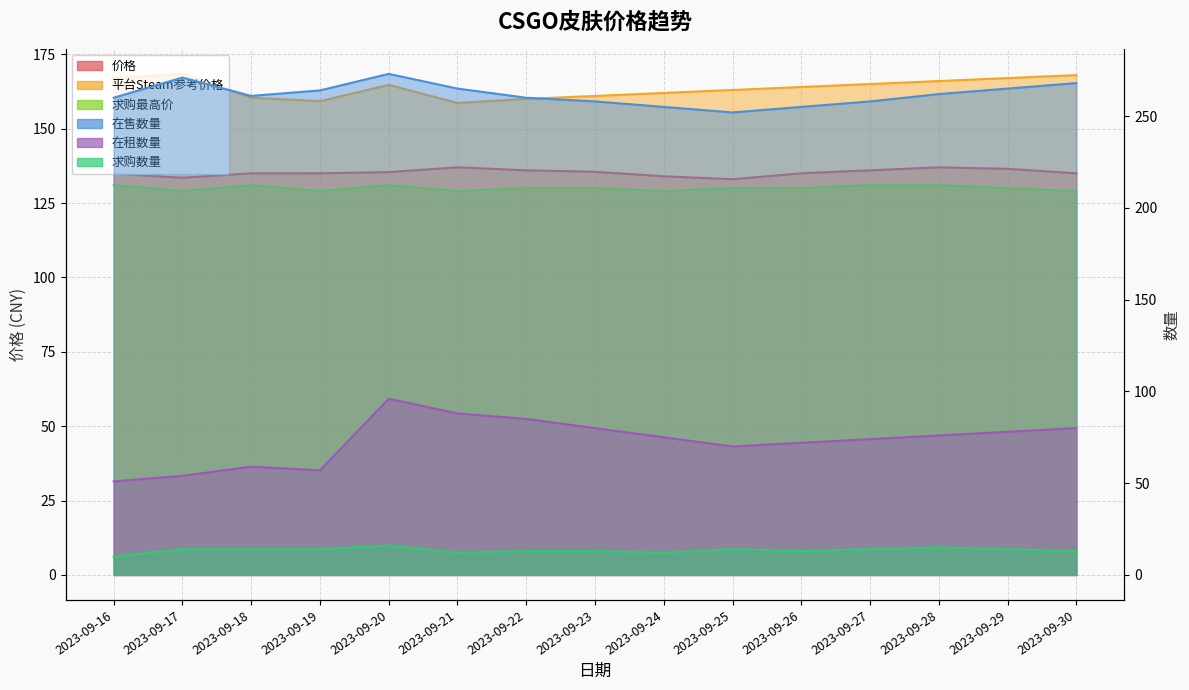

What is the sum of all 平台Steam参考价格 values?

2454.4